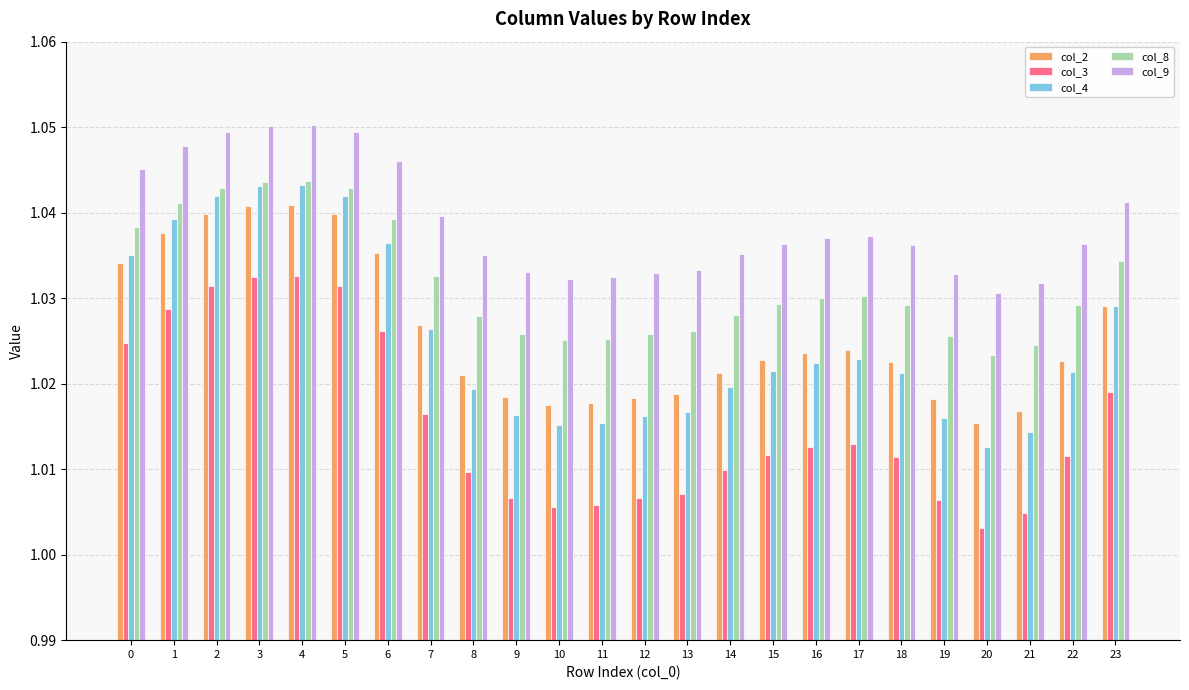

Which category has the lowest value across all series?

20